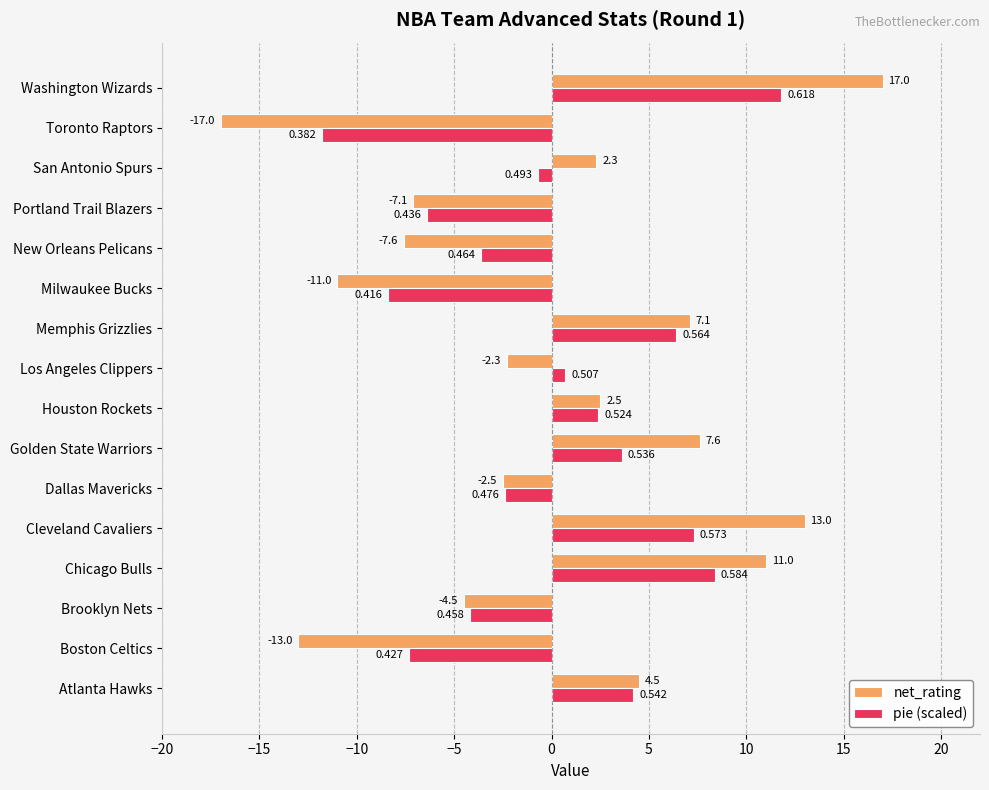

Between Dallas Mavericks and Portland Trail Blazers, which series saw the biggest shift?

net_rating